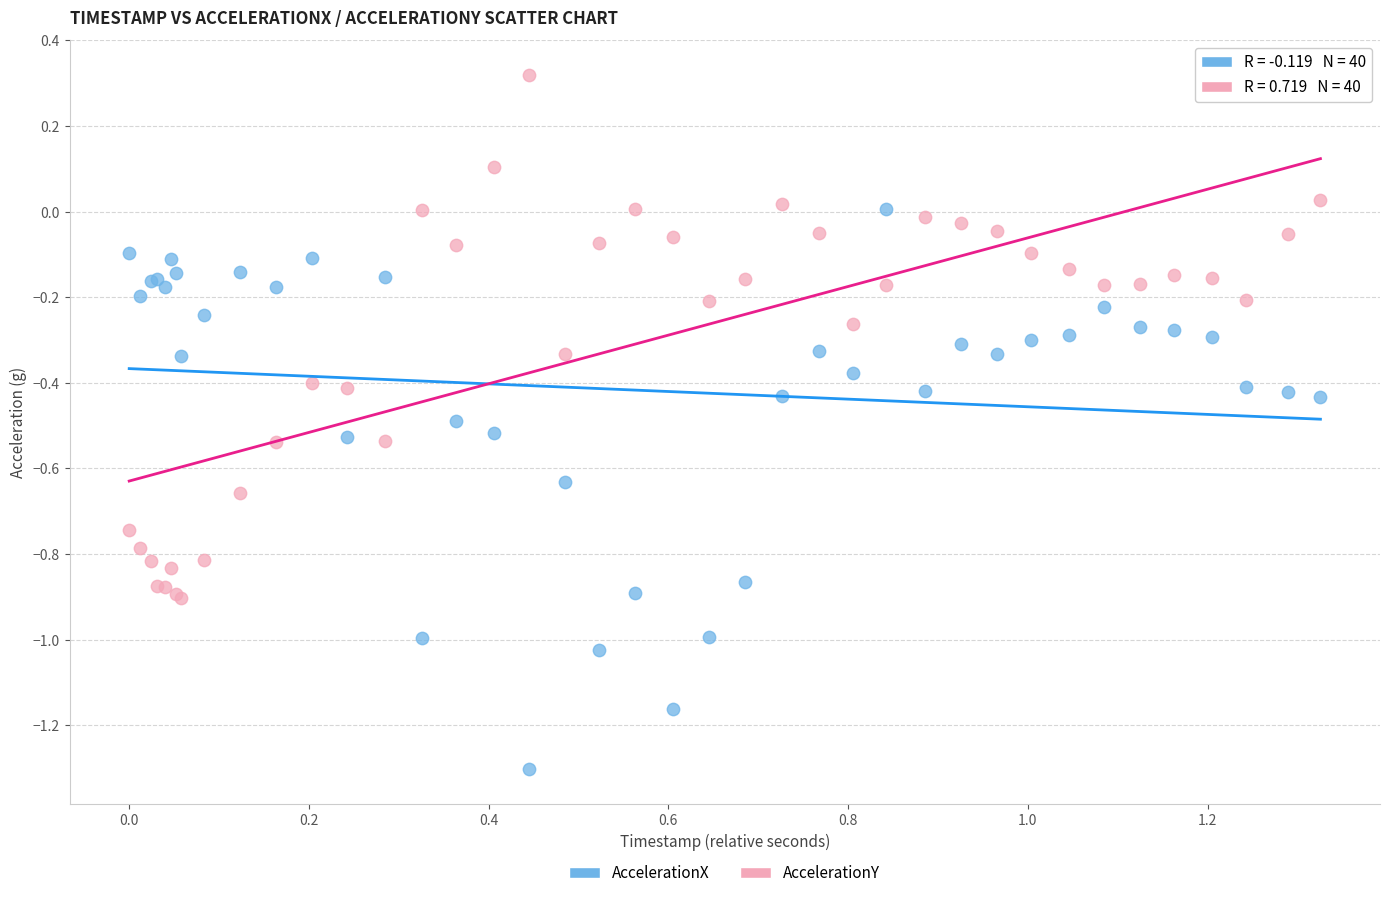

Which series reaches the maximum Y coordinate?

AccelerationY